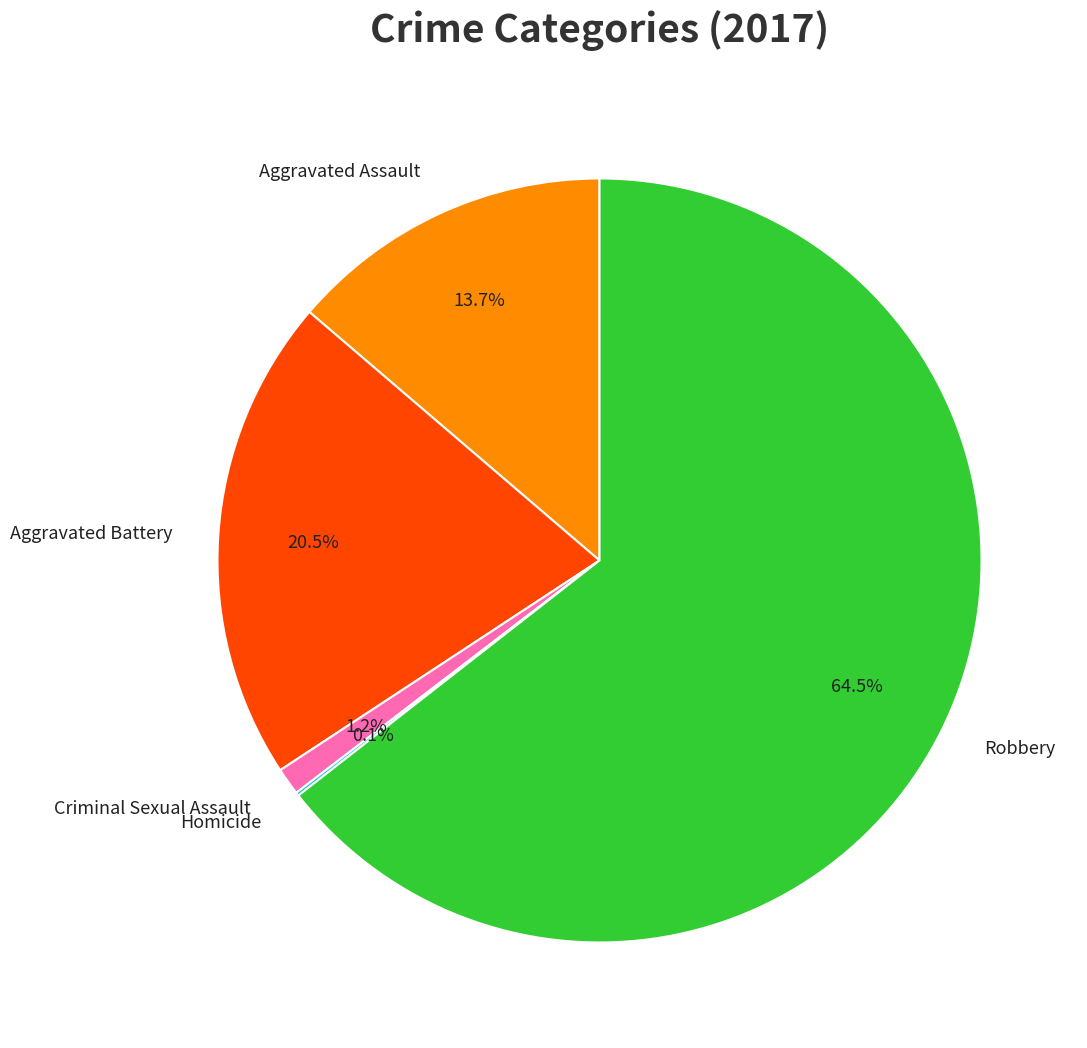

Between Criminal Sexual Assault and Aggravated Battery, which is larger?

Aggravated Battery